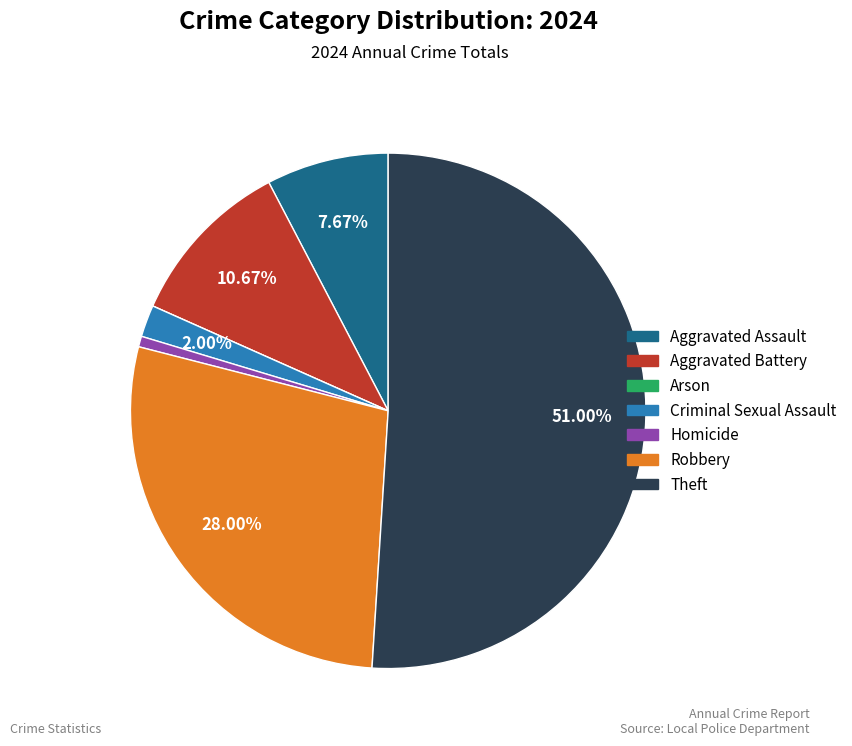

What is the largest slice in the pie chart?

Theft